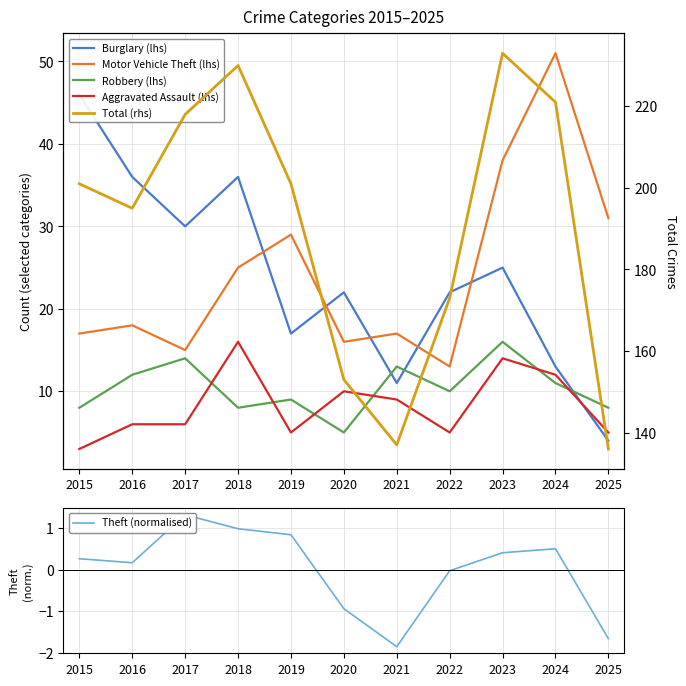

Reading left to right, transcribe all the data shown in this chart.

Burglary (lhs): 46.0	36.0	30.0	36.0	17.0	22.0	11.0	22.0	25.0	13.0	4.0
Motor Vehicle Theft (lhs): 17.0	18.0	15.0	25.0	29.0	16.0	17.0	13.0	38.0	51.0	31.0
Robbery (lhs): 8.0	12.0	14.0	8.0	9.0	5.0	13.0	10.0	16.0	11.0	8.0
Aggravated Assault (lhs): 3.0	6.0	6.0	16.0	5.0	10.0	9.0	5.0	14.0	12.0	5.0
Theft (normalised): 0.3	0.2	1.3	1.0	0.8	-0.9	-1.9	-0.0	0.4	0.5	-1.7
Total (rhs): 201.0	195.0	218.0	230.0	201.0	153.0	137.0	173.0	233.0	221.0	136.0